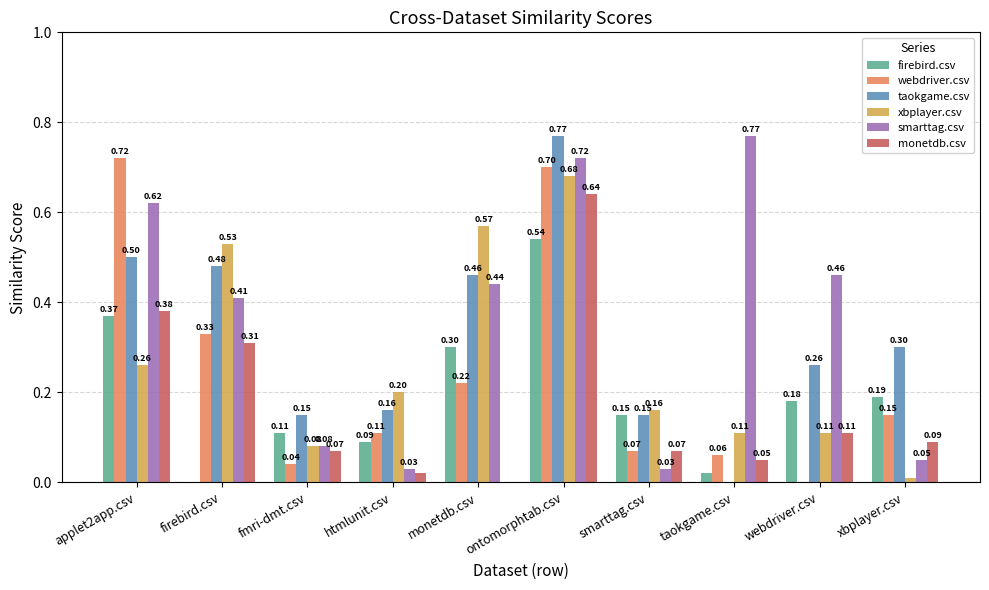

What is the spread (max minus min) of values at webdriver.csv?

0.5